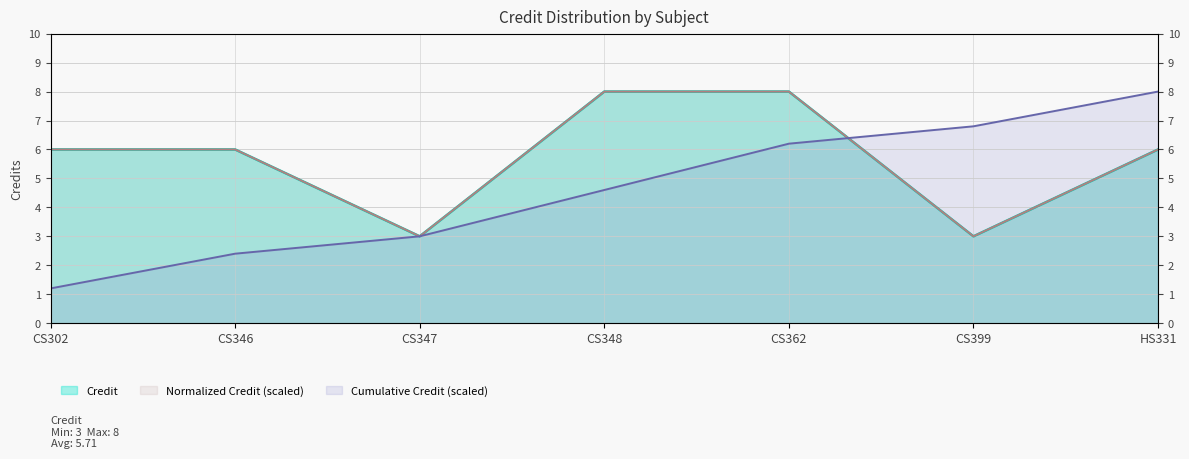

List the labels in order of value, largest first.

CS348, CS362, CS302, CS346, HS331, CS347, CS399